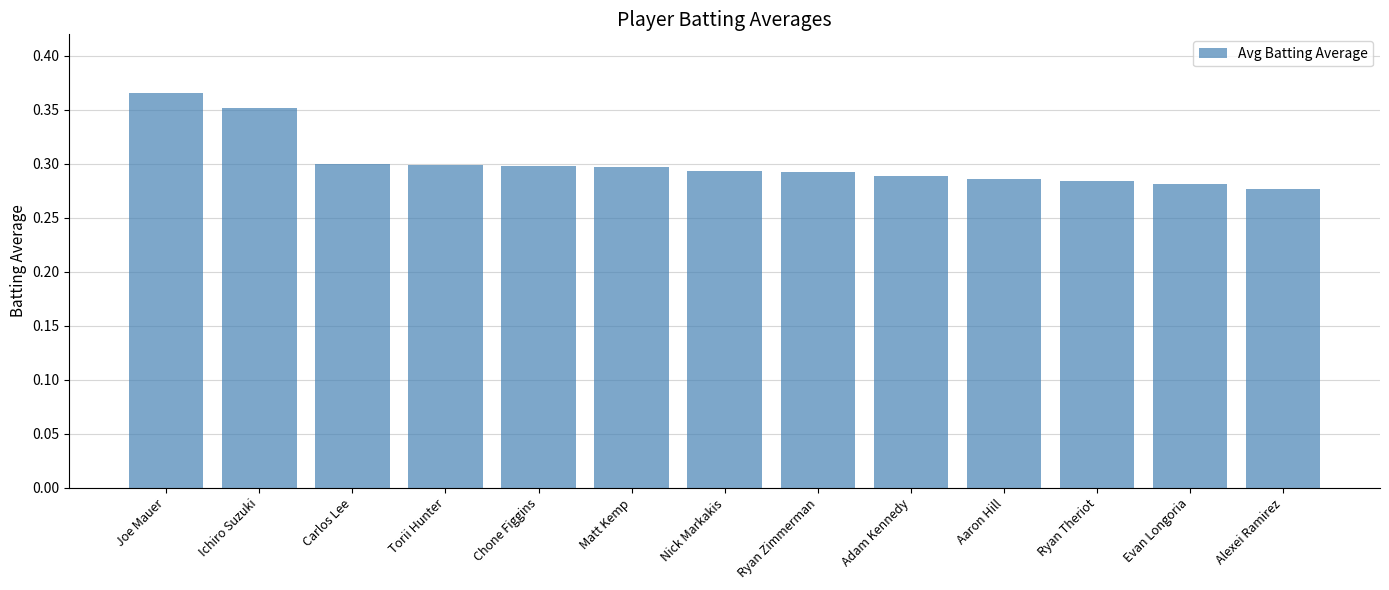

What is the difference between the second highest and minimum values?

0.1